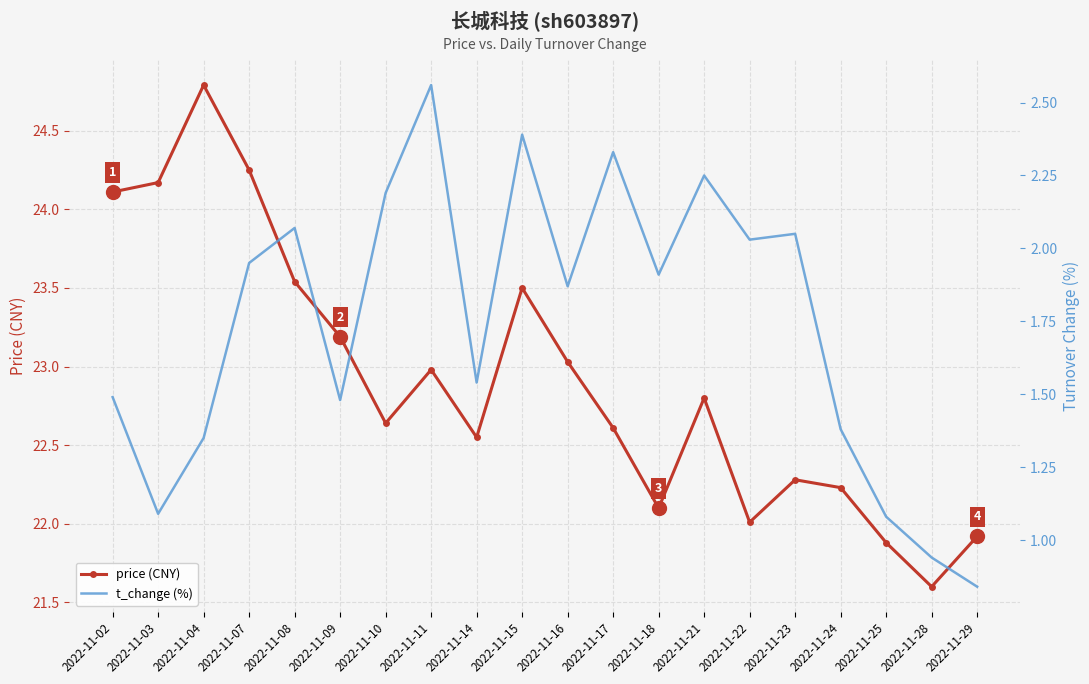

How many lines are shown in the chart?

2